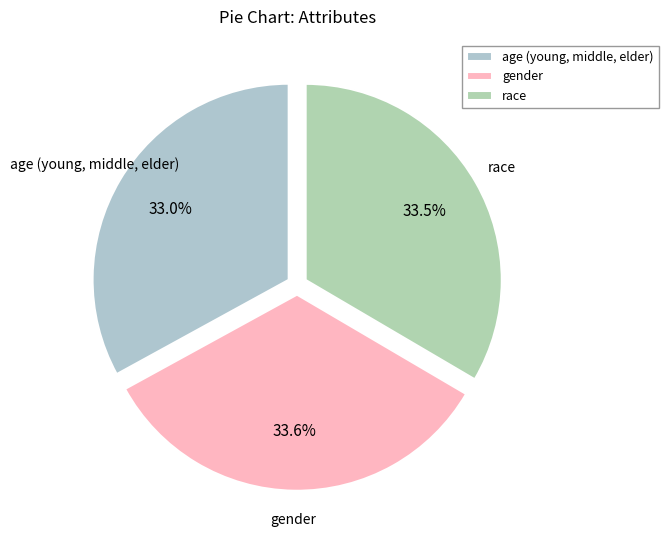

How many segments does this pie chart have?

3